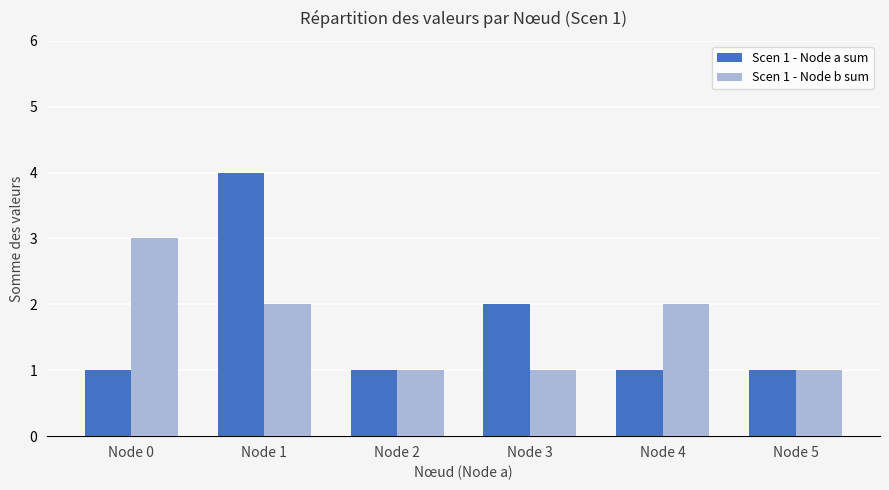

The value of Scen 1 - Node b sum at Node 3 is 1. True or false?

True